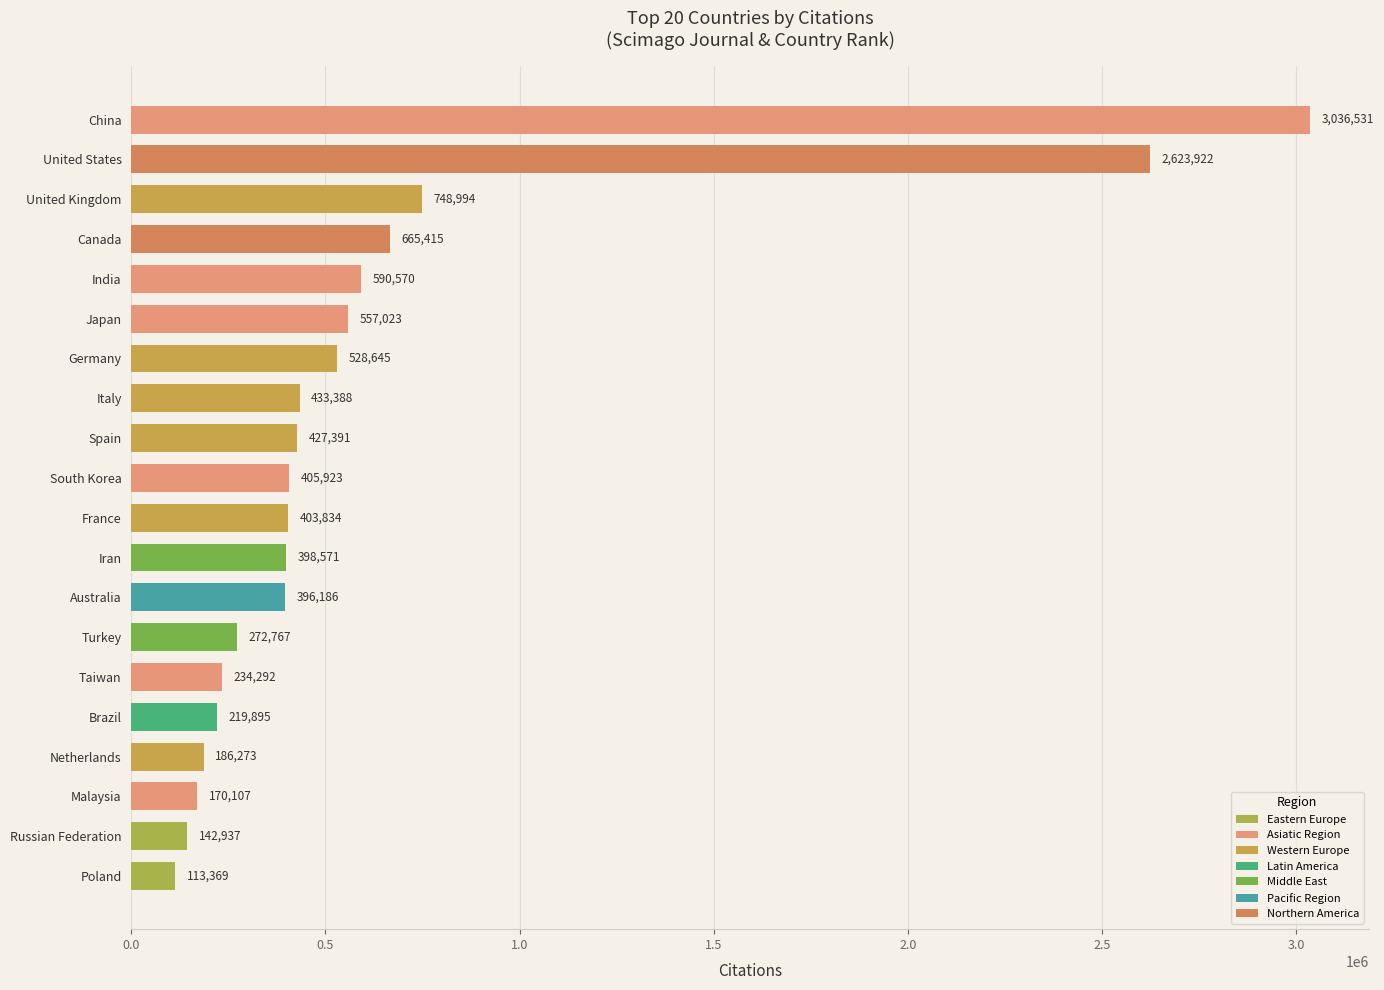

Approximately how many times larger is the value at Canada compared to United States?

0.3